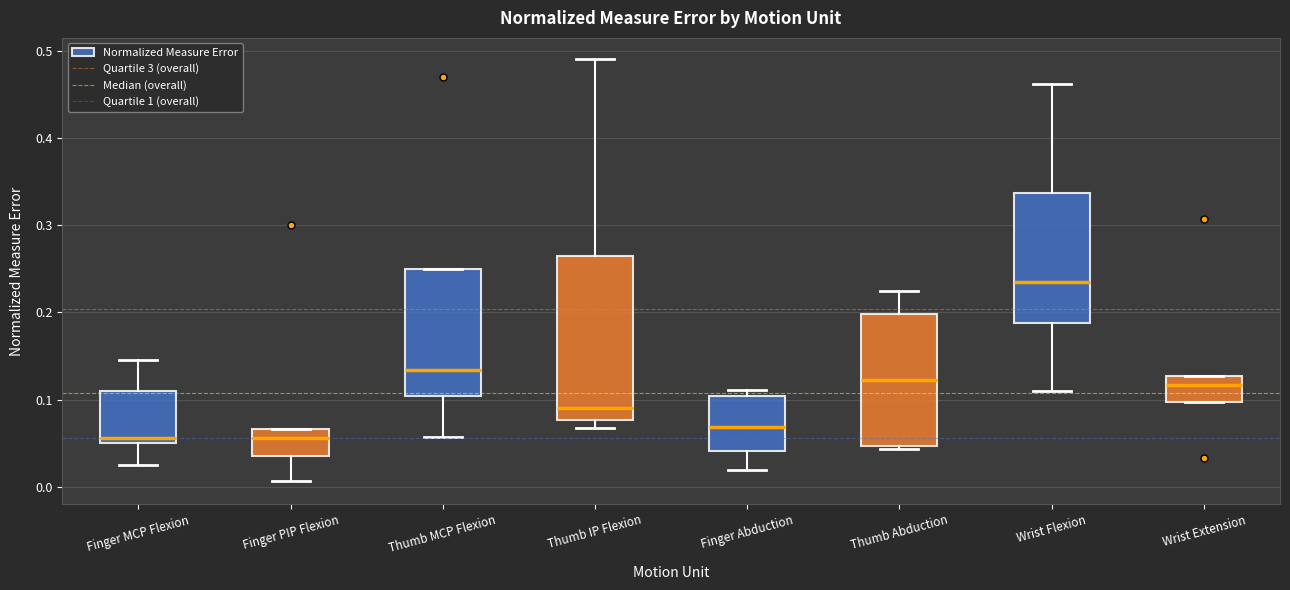

Which box's median line is the highest?

Wrist Flexion